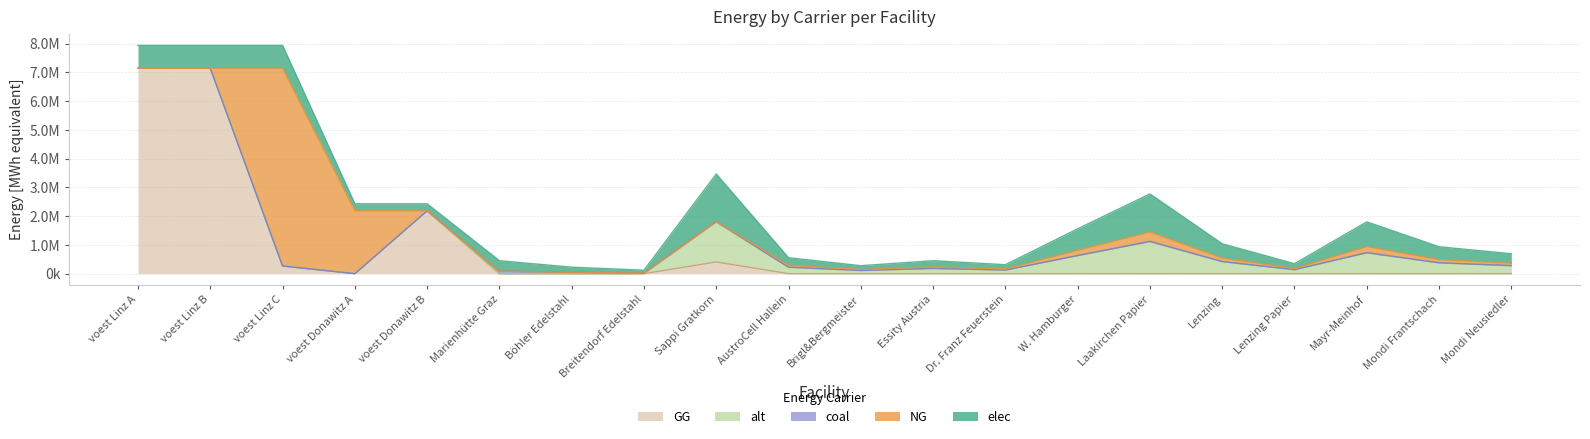

Between which two adjacent categories do NG and coal first intersect?

Sappi Gratkorn and AustroCell Hallein